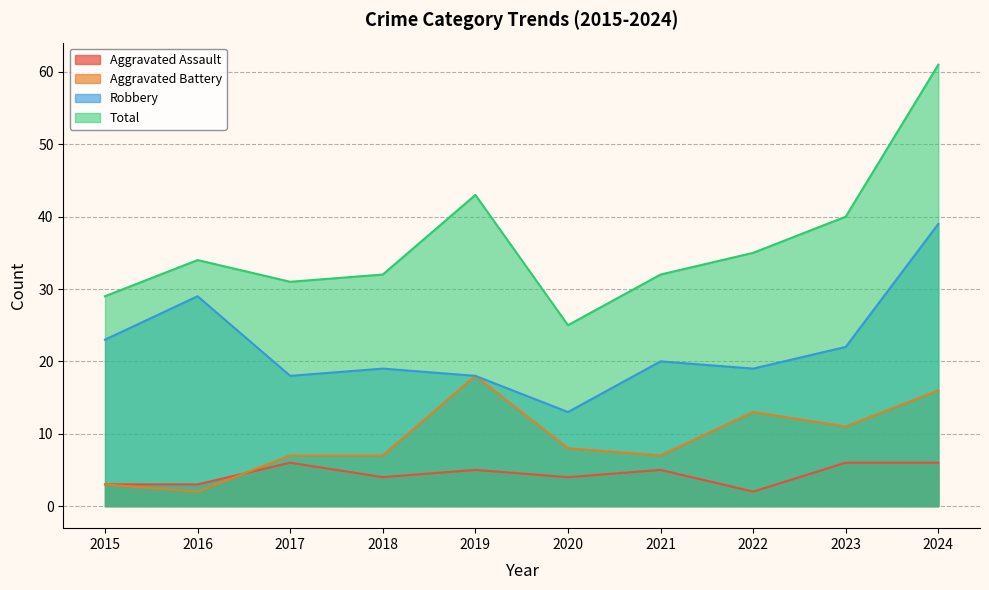

Reading right to left, extract all data points from this chart.

Aggravated Assault: 6	6	2	5	4	5	4	6	3	3
Aggravated Battery: 16	11	13	7	8	18	7	7	2	3
Robbery: 39	22	19	20	13	18	19	18	29	23
Total: 61	40	35	32	25	43	32	31	34	29